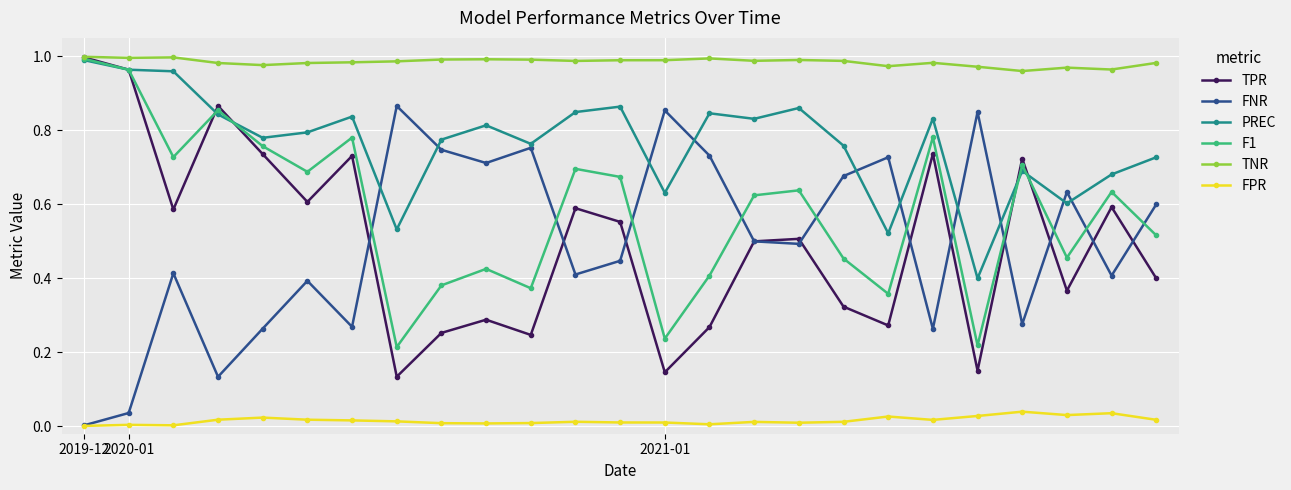

Which series has the largest total across all categories?

TNR